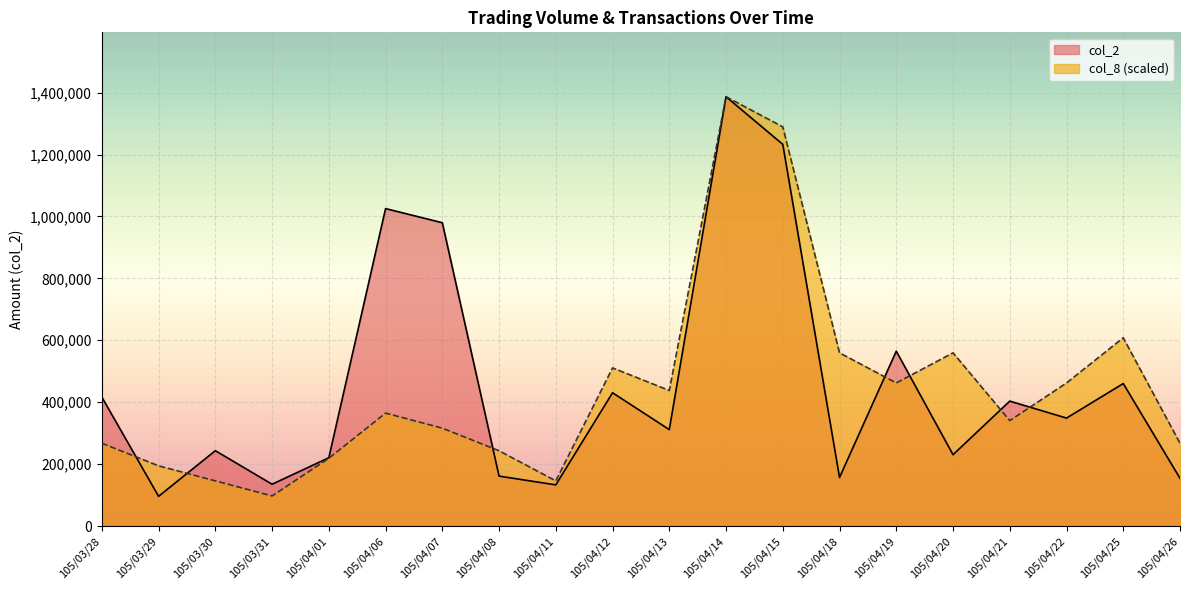

Read the col_8 value at 105/04/12.

510841.6